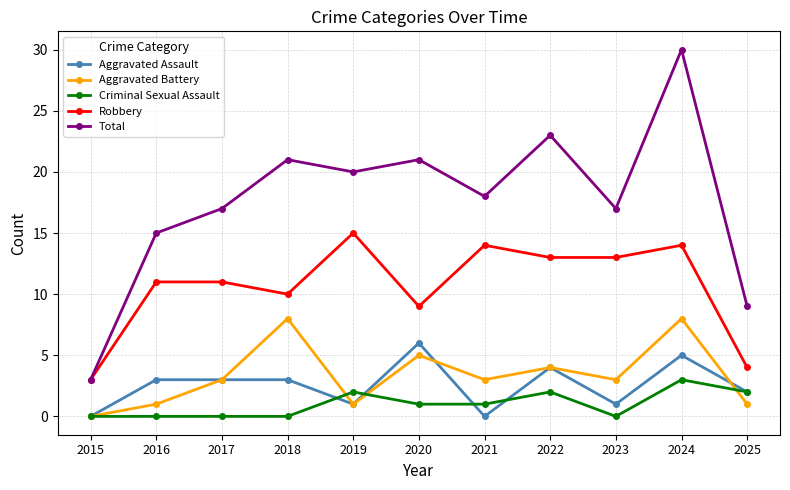

What is the value of the Aggravated Assault point at the 11th from the left?

2